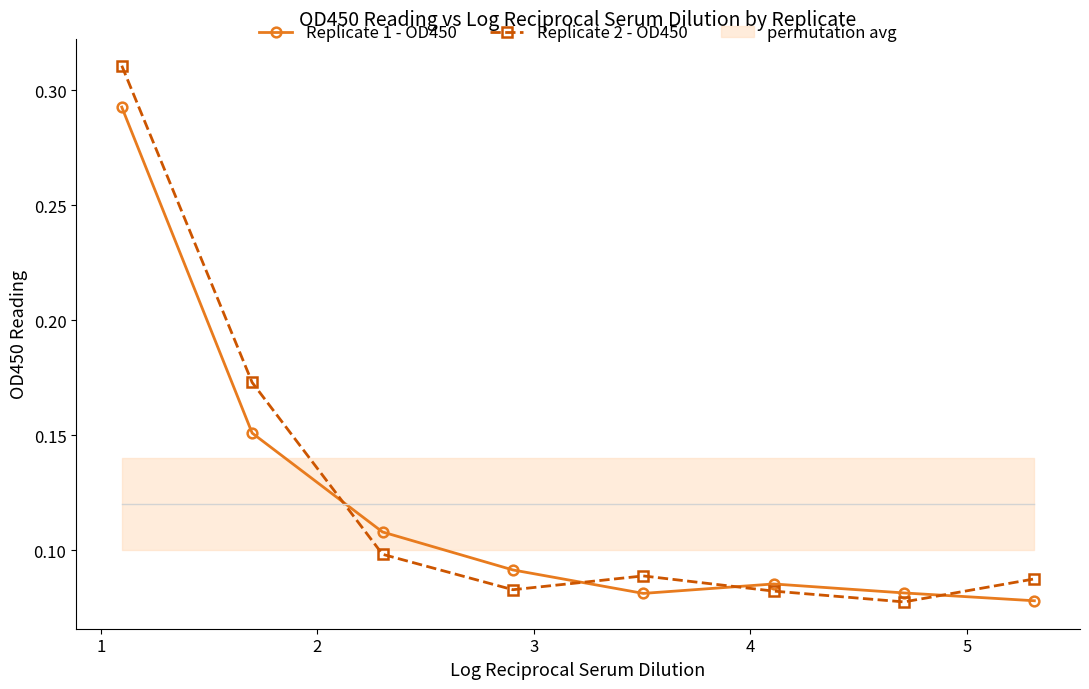

What is the value of the Replicate 2 - OD450 point at the 8th from the left?

0.1